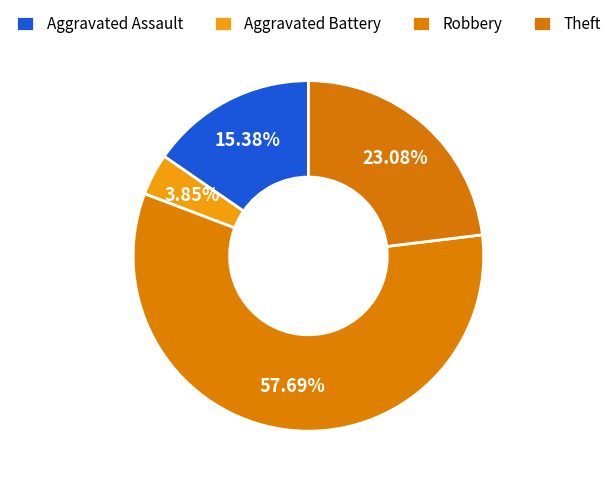

Count the number of slices in the pie.

4